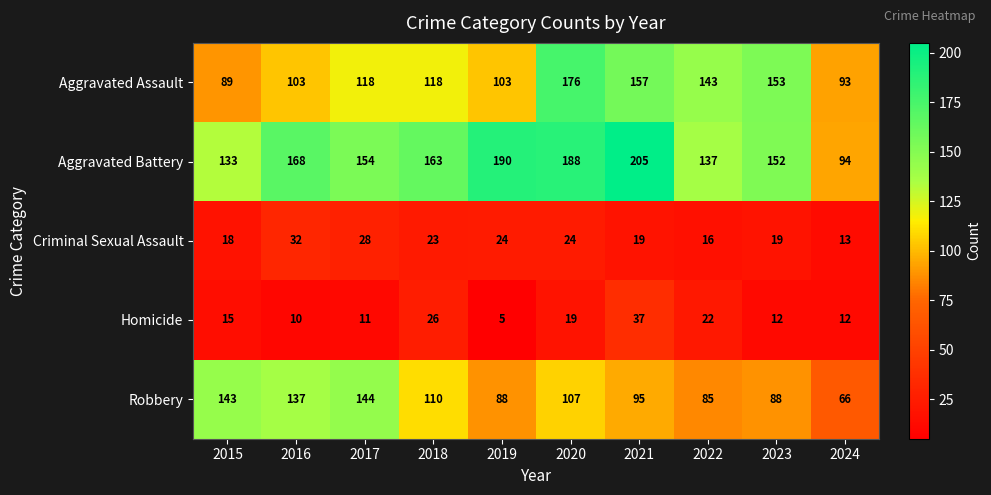

True or false: Homicide has a value of 10 at 2016.

True